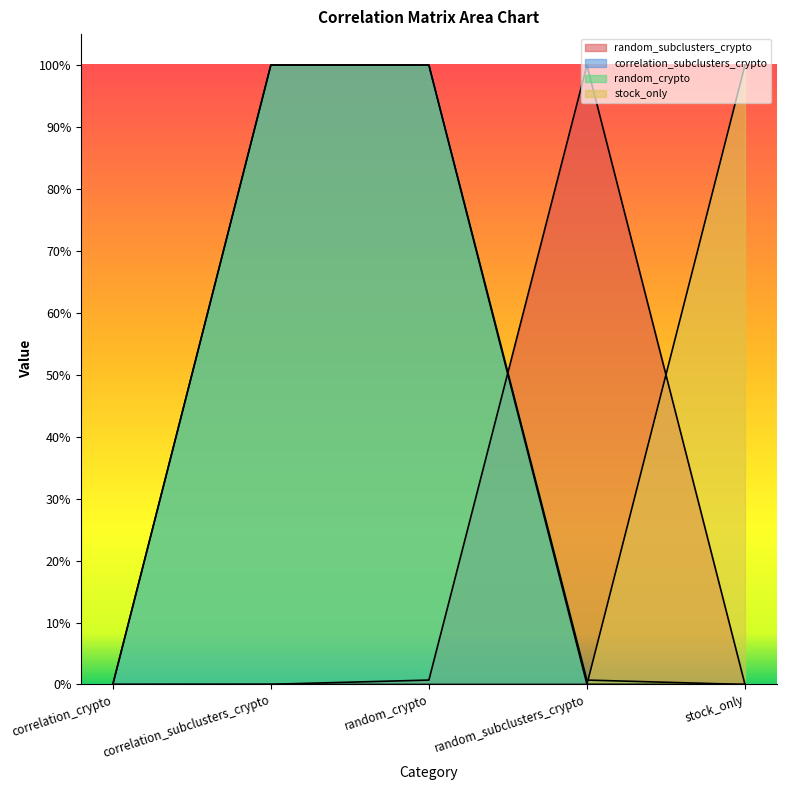

List the labels in order of random_crypto value, largest first.

correlation_subclusters_crypto, random_crypto, random_subclusters_crypto, correlation_crypto, stock_only